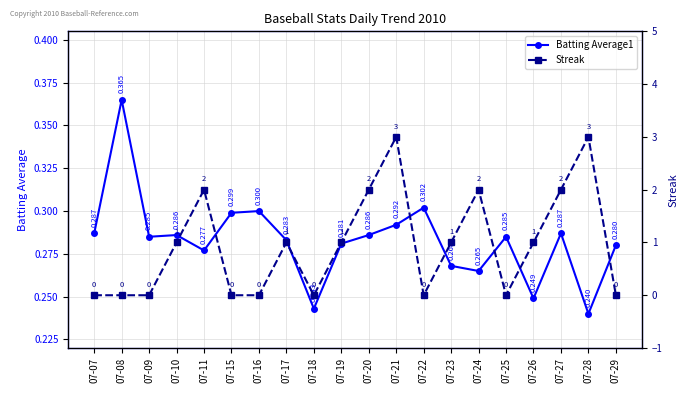

What is the spread (max minus min) of values at 07-08?

0.4